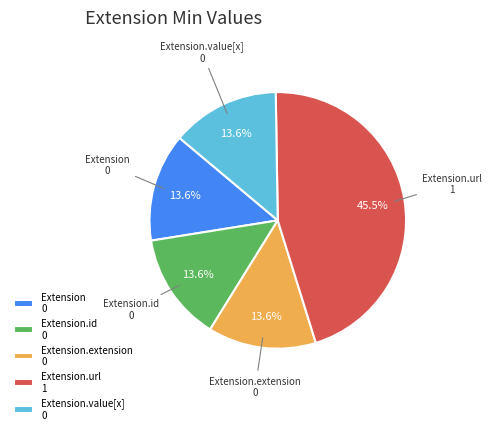

Which slice is the largest?

Extension.url 1